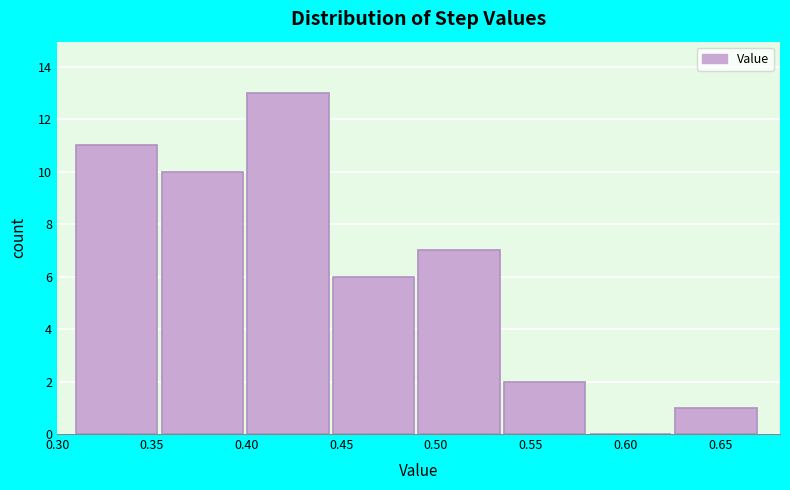

Reading left to right, transcribe this chart: for each bar, give the range it covers on the x-axis and its height. Neither the bar edges nor the heights are printed on the chart, so give them approximately, as read against the axes.

0.310 to 0.355: 11
0.355 to 0.400: 10
0.400 to 0.445: 13
0.445 to 0.490: 6
0.490 to 0.535: 7
0.535 to 0.580: 2
0.580 to 0.625: 0
0.625 to 0.670: 1